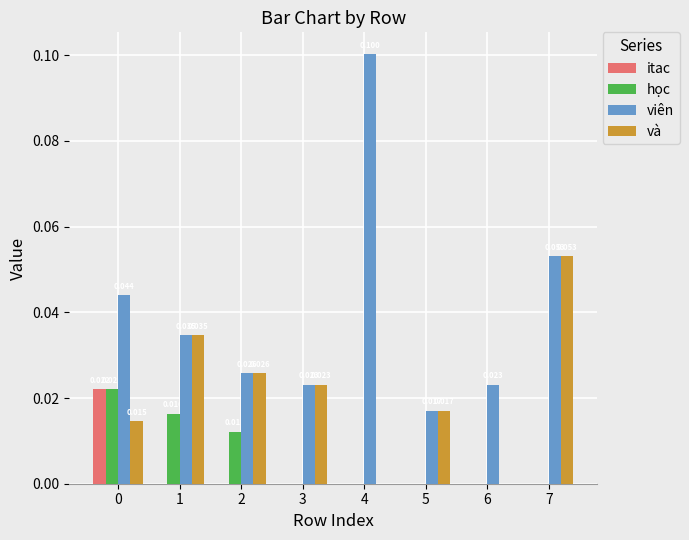

Between 2 and 6, which series saw the biggest shift?

và